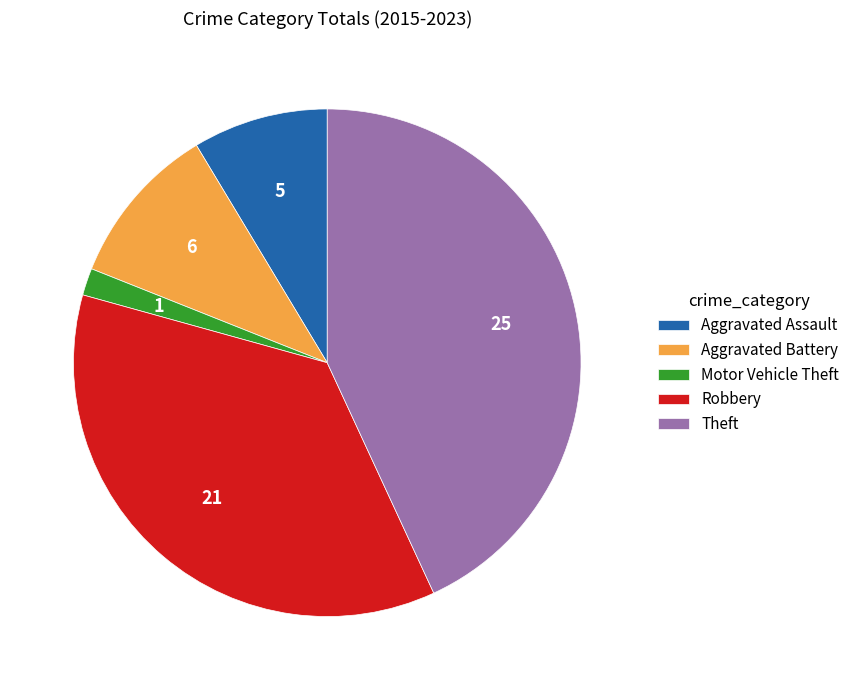

What is the ratio of the value at Aggravated Assault to the value at Motor Vehicle Theft?

5.0